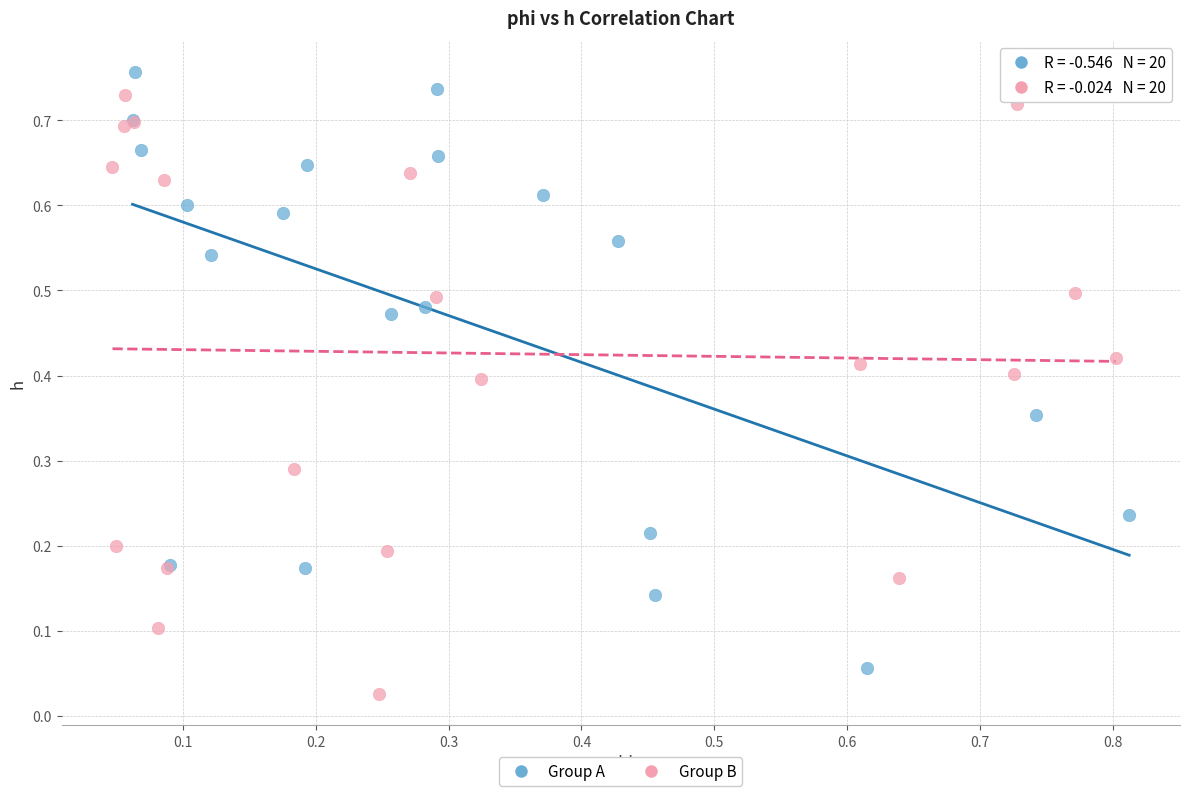

What are all the series names shown in the legend?

Group A, Group B